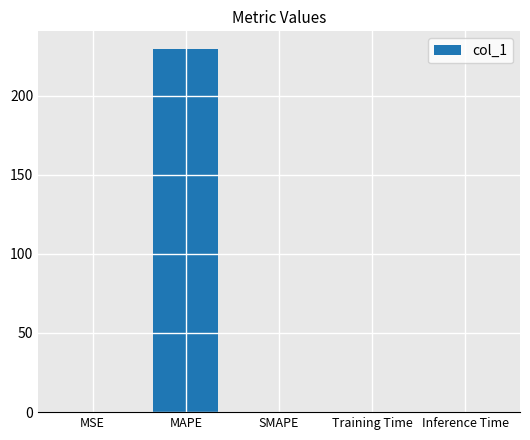

What is the sum of all values?

229.2